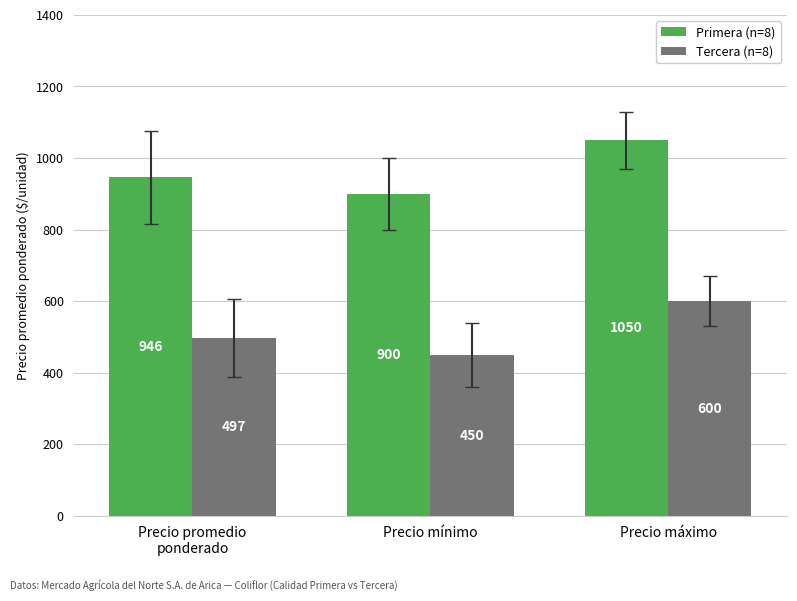

What is the spread (max minus min) of values at Precio mínimo?

450